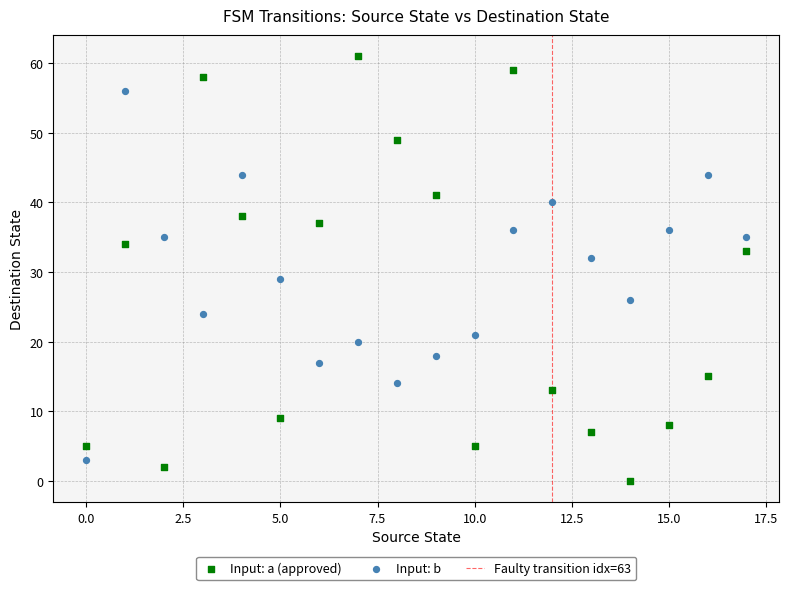

Which series reaches the minimum Y coordinate?

Input: a (approved)